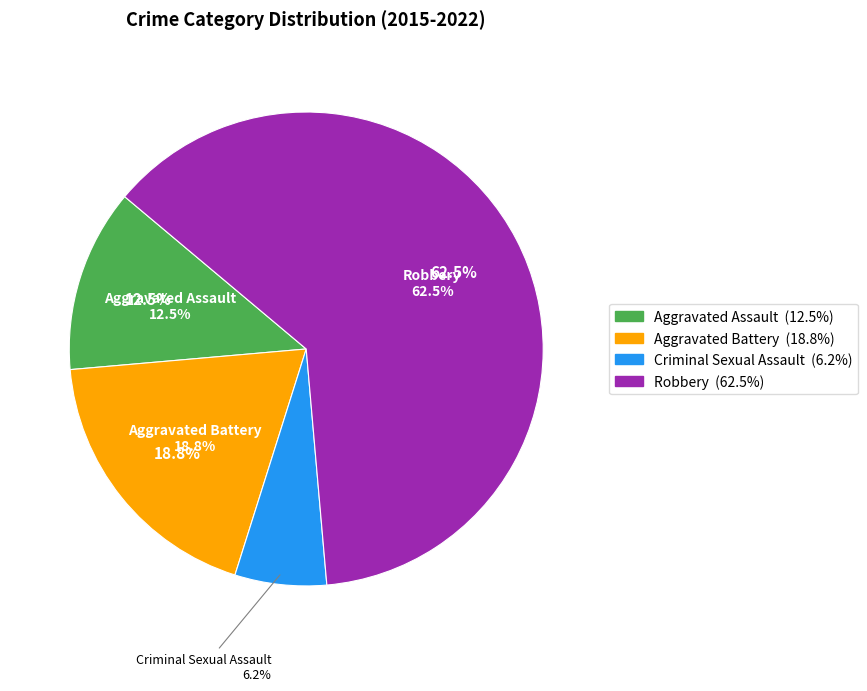

Does Robbery account for over 50% of the chart?

Yes